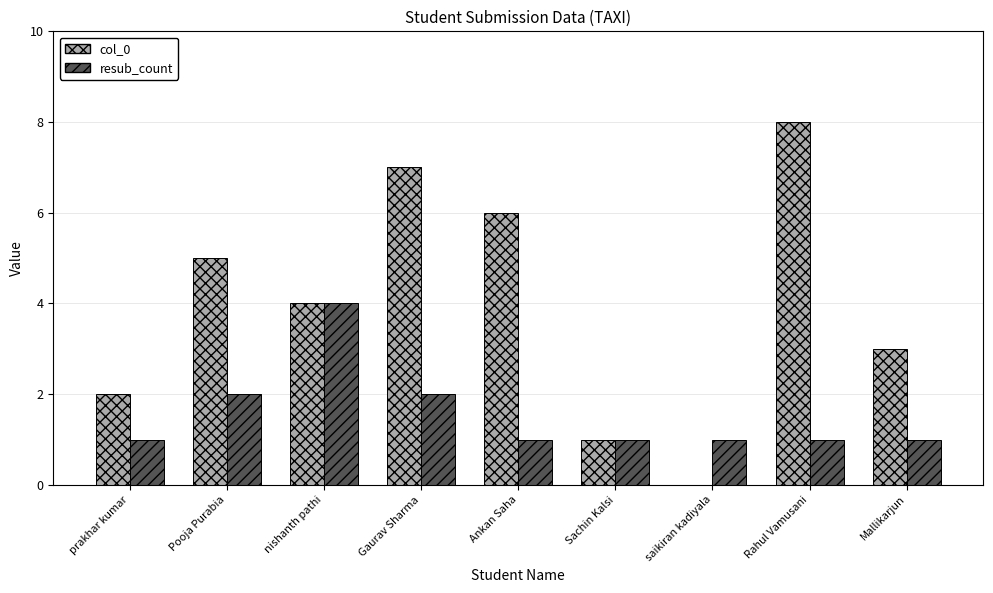

Which series changed the most between saikiran kadiyala and Rahul Vamusani?

col_0